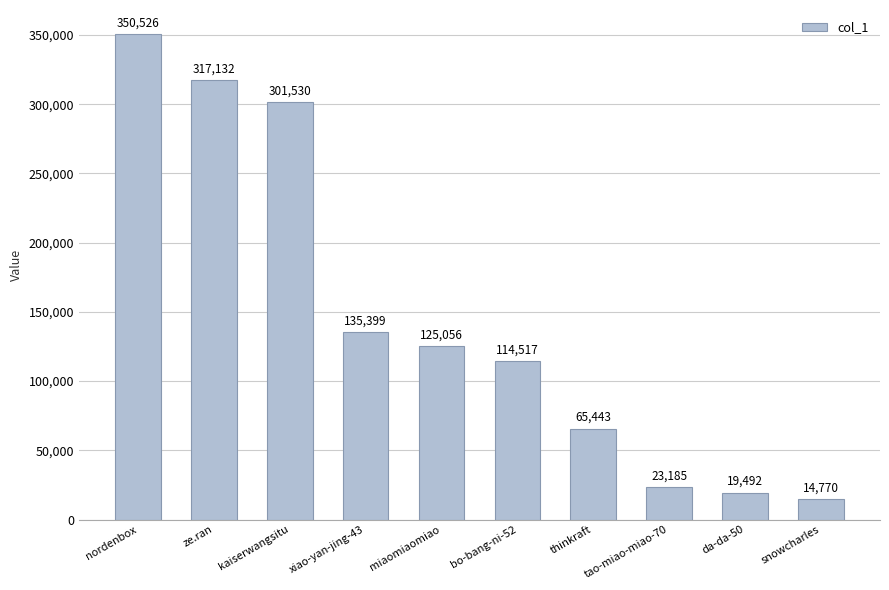

At which category does the chart reach its minimum across all series?

snowcharles